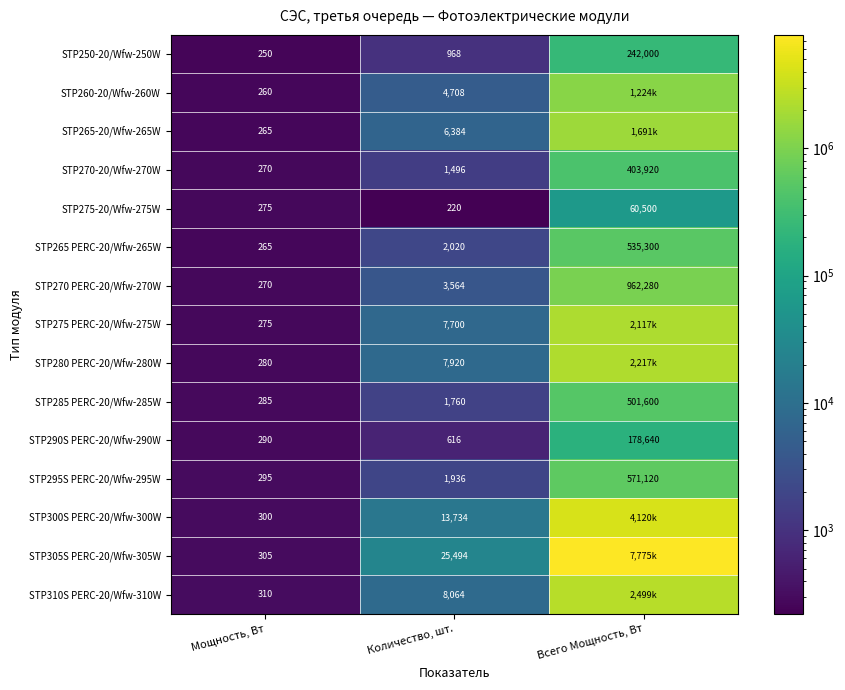

List the series in order of their peak value, lowest first.

STP275-20/Wfw-275W, STP290S PERC-20/Wfw-290W, STP250-20/Wfw-250W, STP270-20/Wfw-270W, STP285 PERC-20/Wfw-285W, STP265 PERC-20/Wfw-265W, STP295S PERC-20/Wfw-295W, STP270 PERC-20/Wfw-270W, STP260-20/Wfw-260W, STP265-20/Wfw-265W, STP275 PERC-20/Wfw-275W, STP280 PERC-20/Wfw-280W, STP310S PERC-20/Wfw-310W, STP300S PERC-20/Wfw-300W, STP305S PERC-20/Wfw-305W